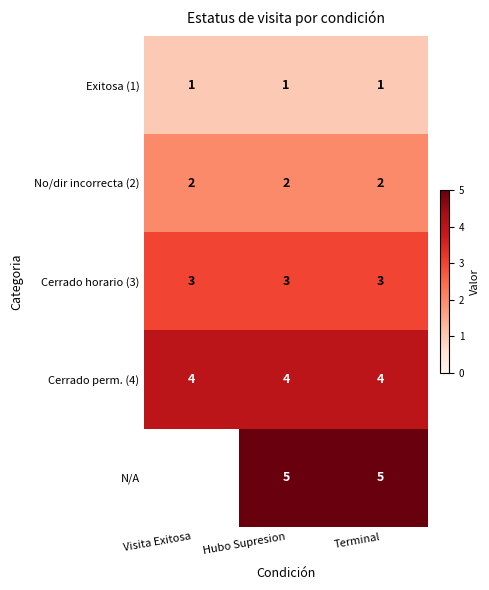

The value of N/A at Hubo Supresion is 2.0. True or false?

False